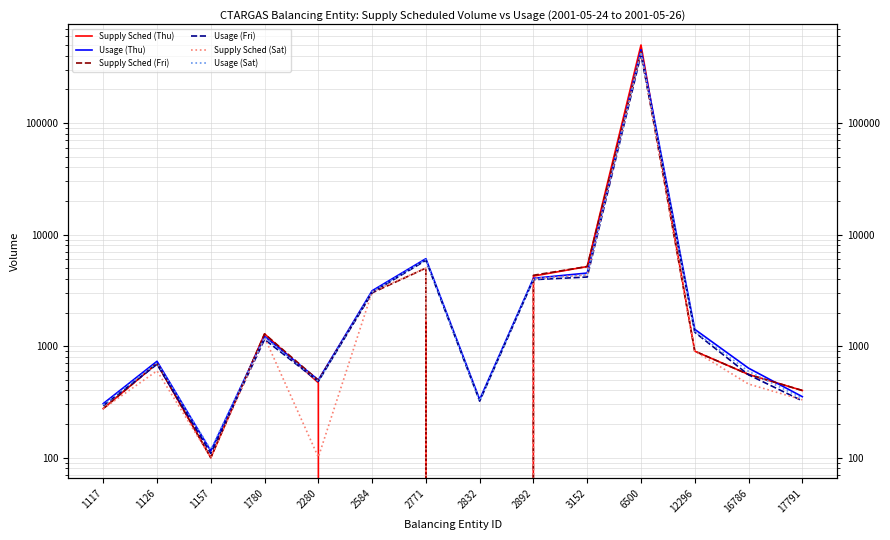

What is the difference between the highest and lowest values at 3152?

1004